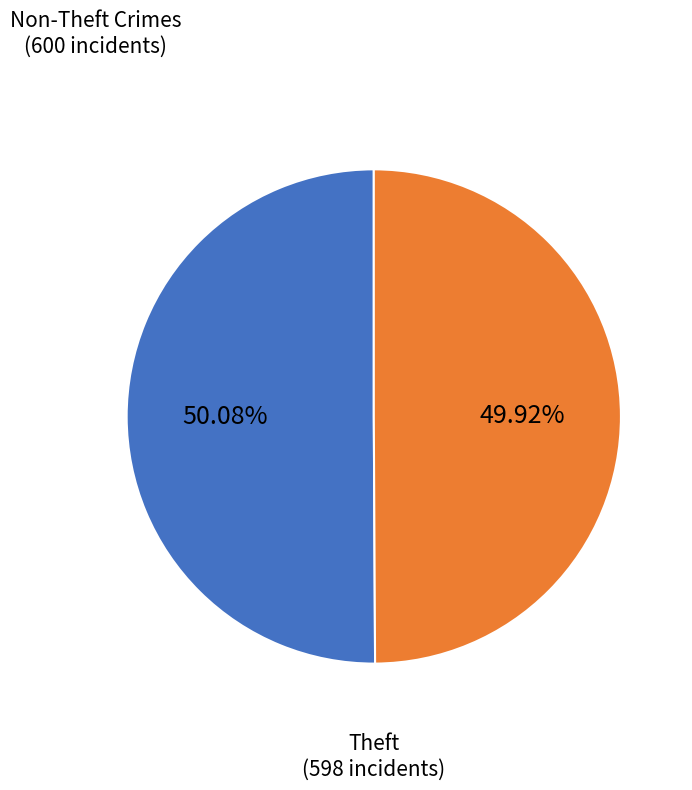

Does any single category account for the majority?

Yes